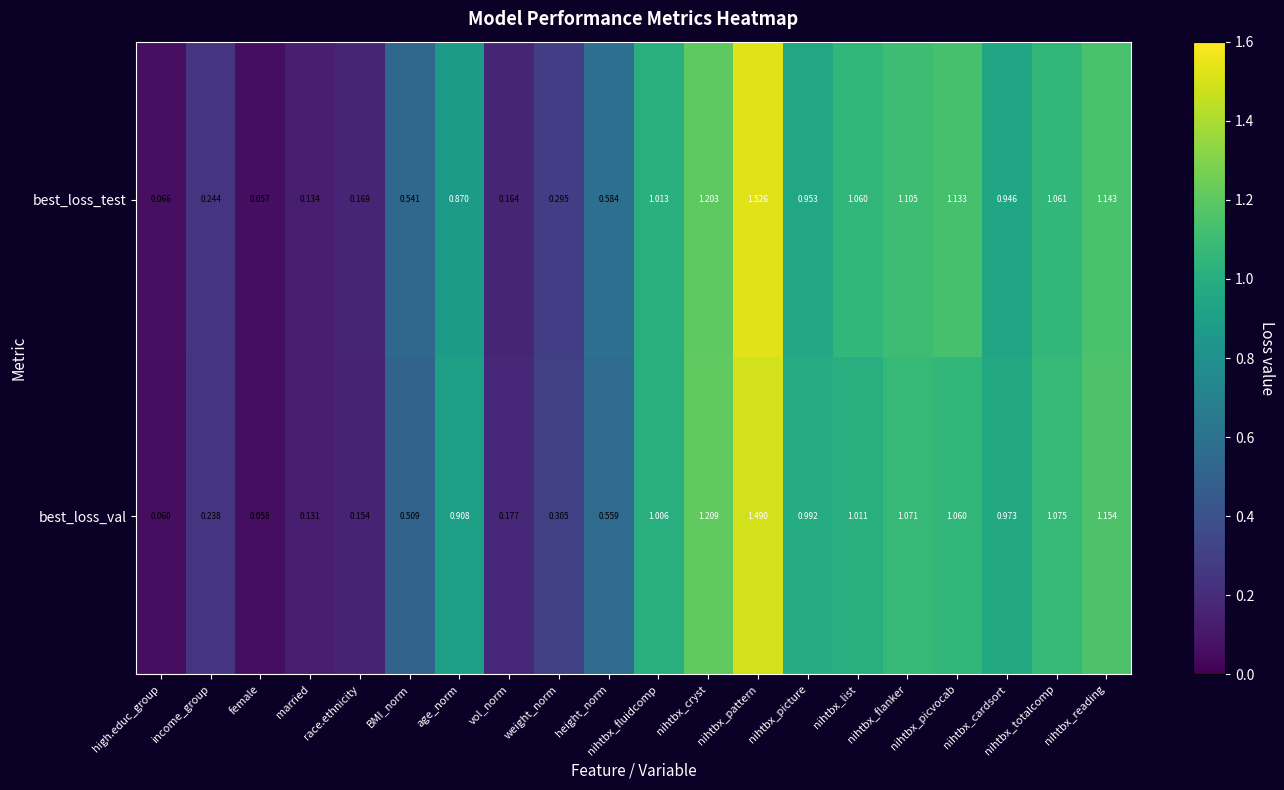

Between married and BMI_norm, which series saw the biggest shift?

best_loss_test